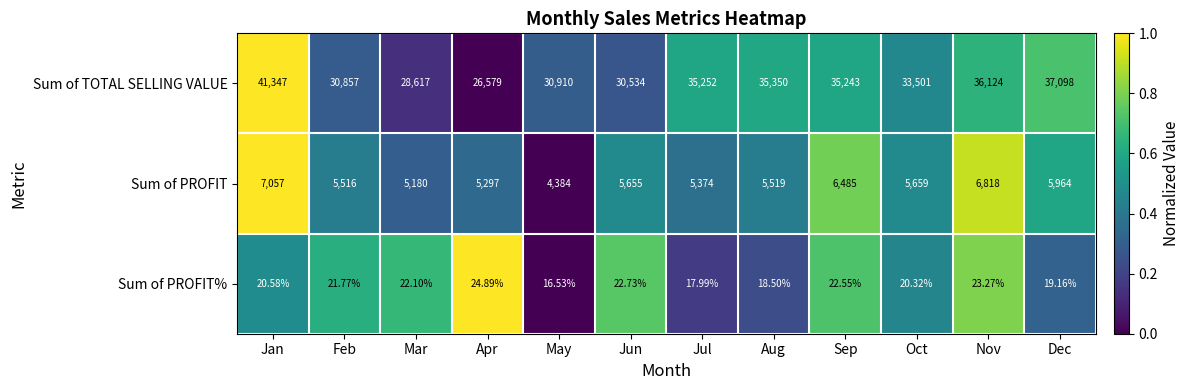

How many categories are shown in the chart?

12